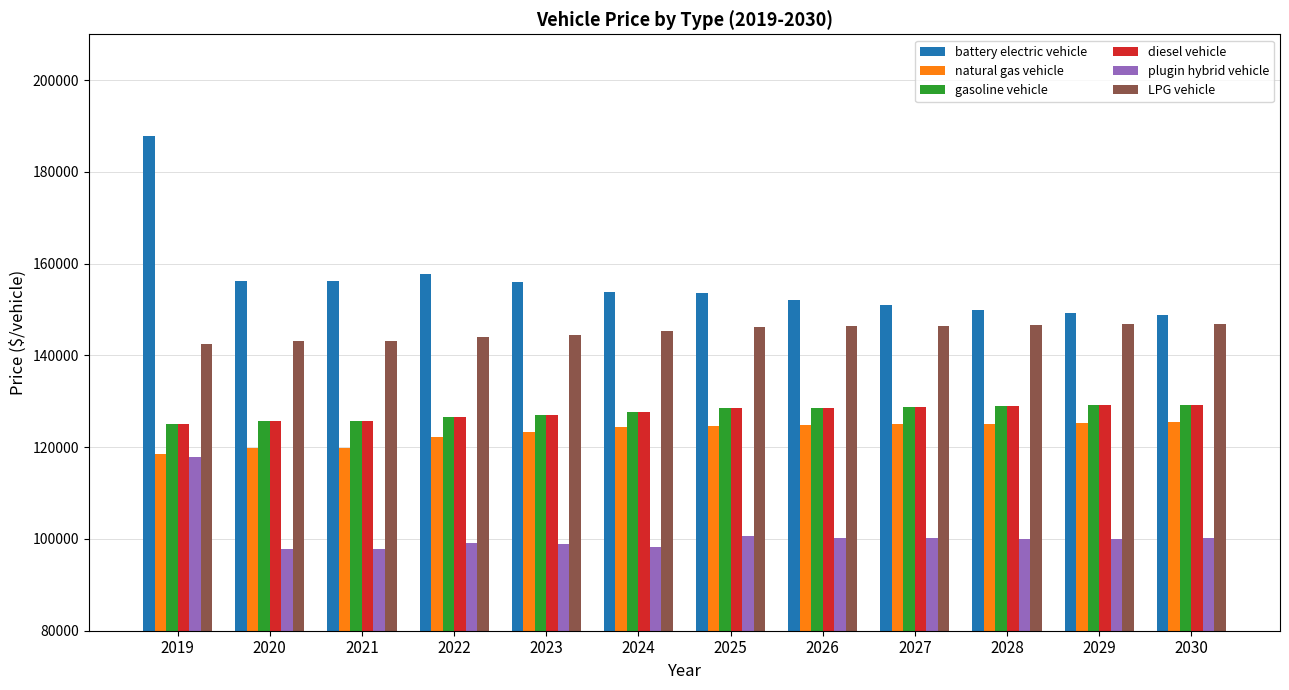

Are the bars horizontal?

No